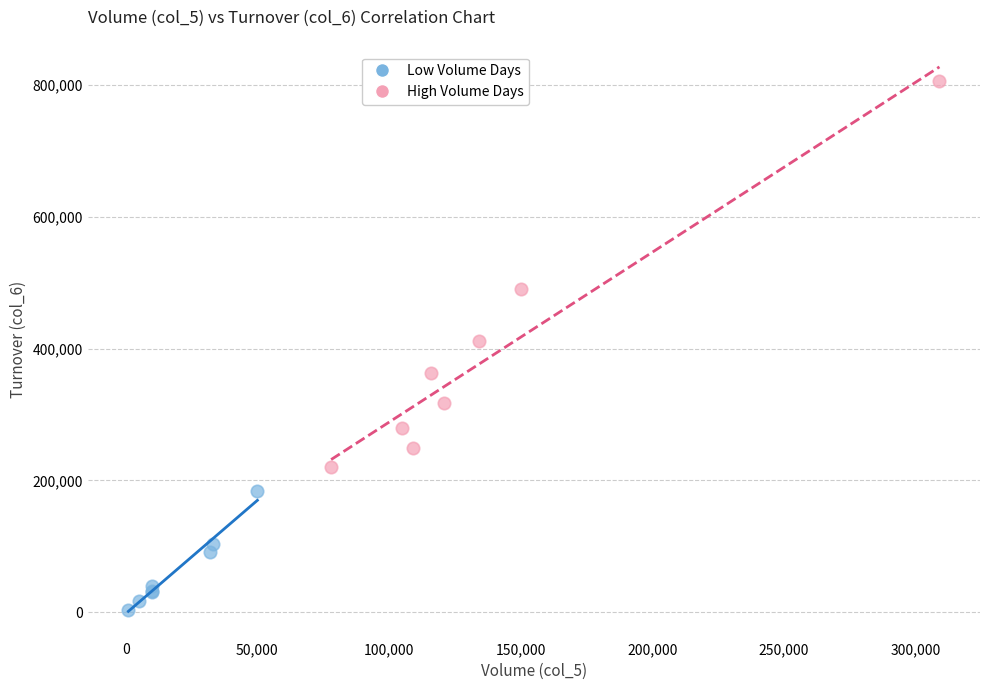

What are all the series names shown in the legend?

Low Volume Days, High Volume Days